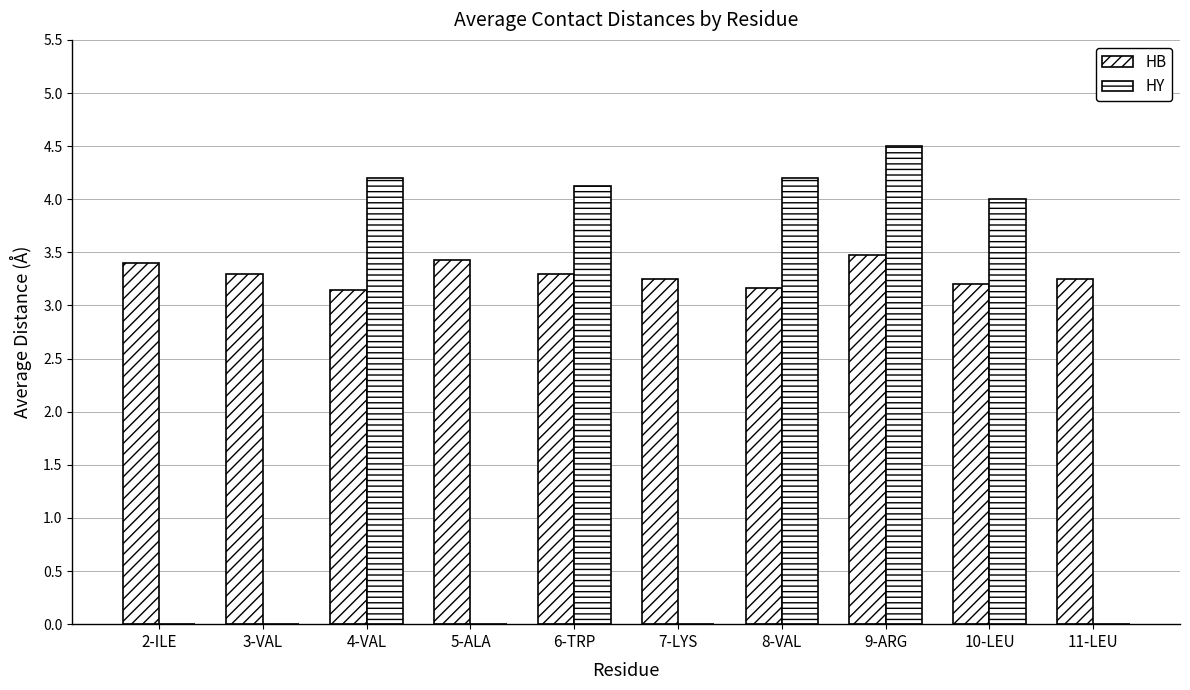

At which label is HB closest to 3?

4-VAL